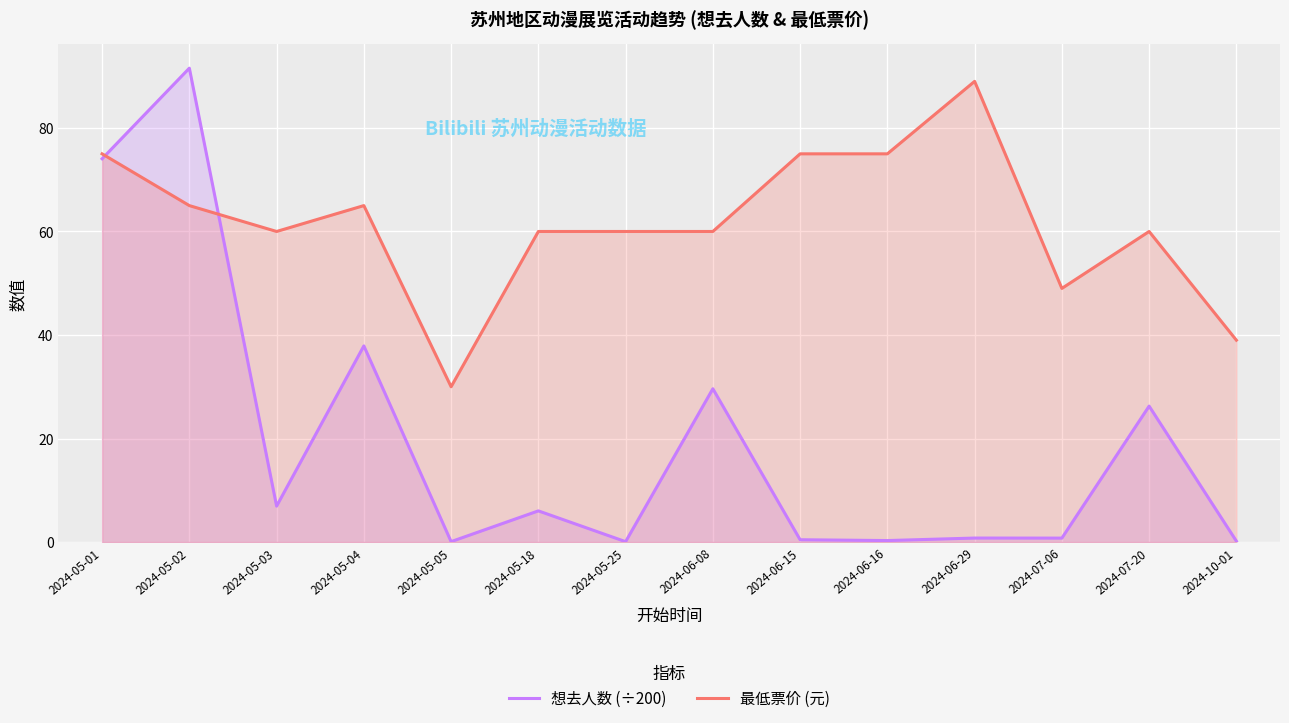

What is the label of the 3rd point from the left?

2024-05-03